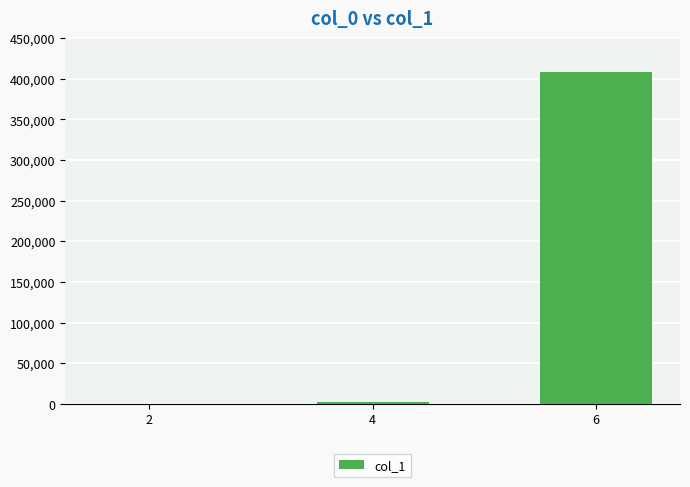

What is the greatest value displayed?

408783